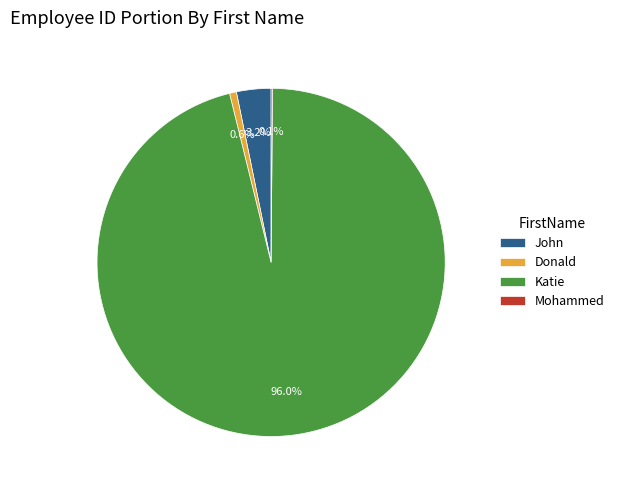

Do Donald and Katie together represent more than half of the pie?

Yes